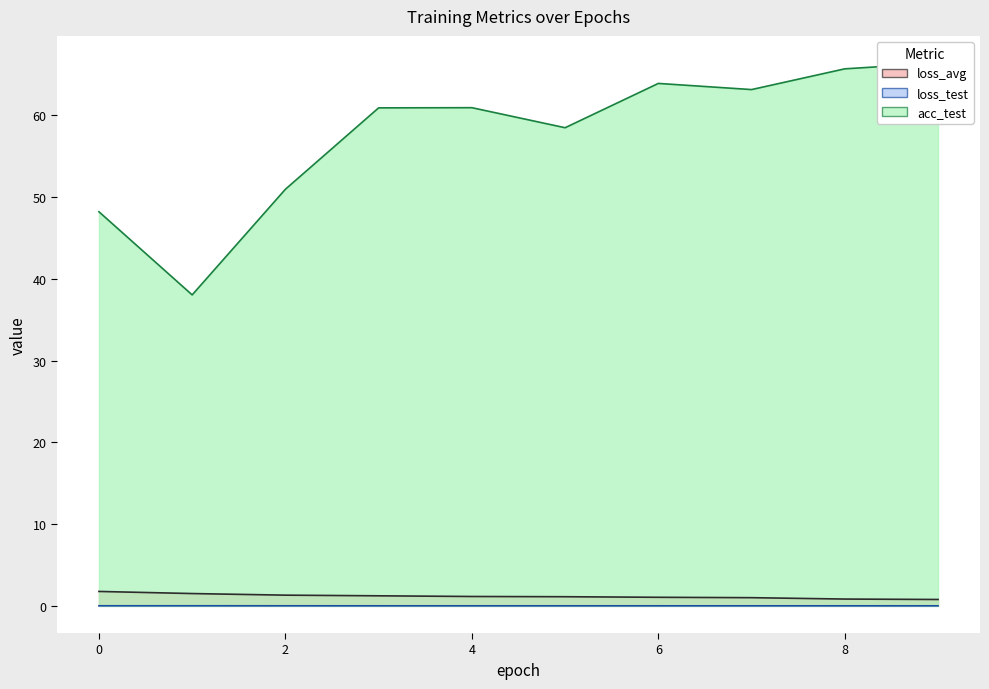

The loss_test series shows 0.0 at 6.0. True or false?

False